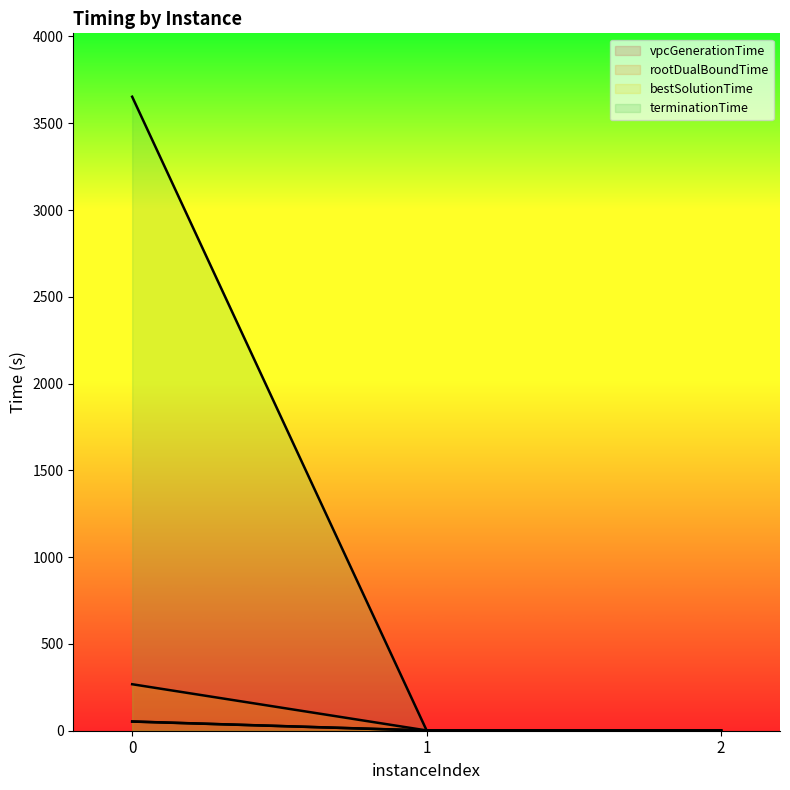

What is the average value of the bestSolutionTime series?

90.1